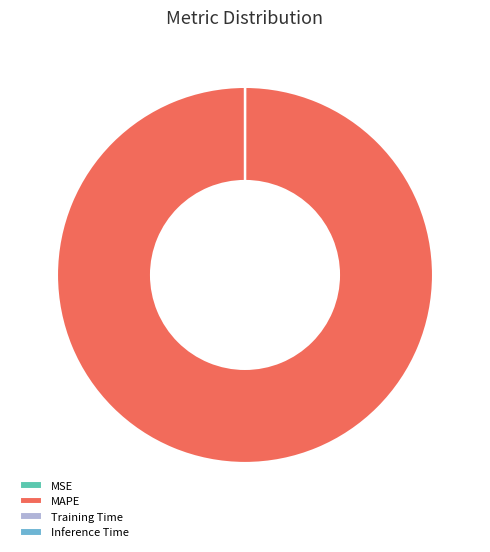

Does MAPE account for over 50% of the chart?

Yes